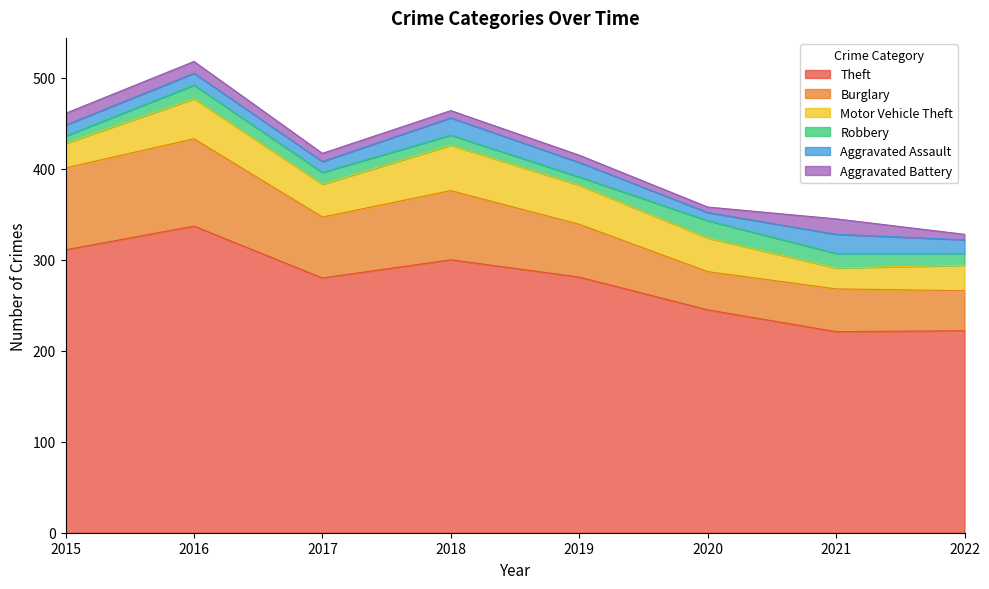

What is the highest value of the Robbery series?

19